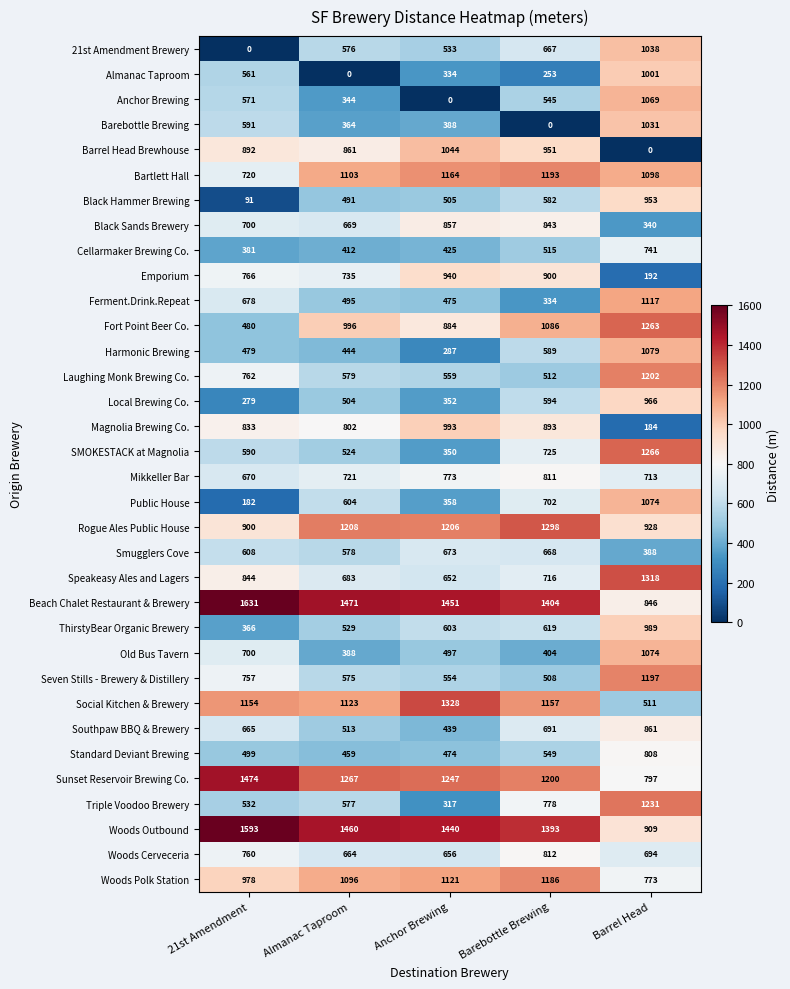

The Triple Voodoo Brewery series shows 1392 at Barebottle Brewing. True or false?

False